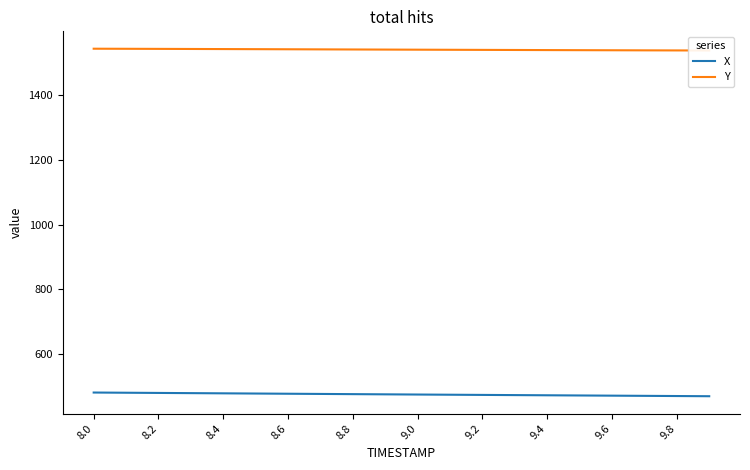

What is the highest value of the X series?

480.5